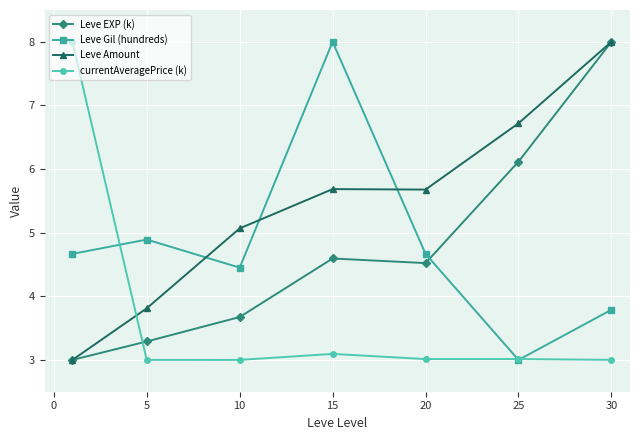

Which series has the largest total across all categories?

Leve Amount